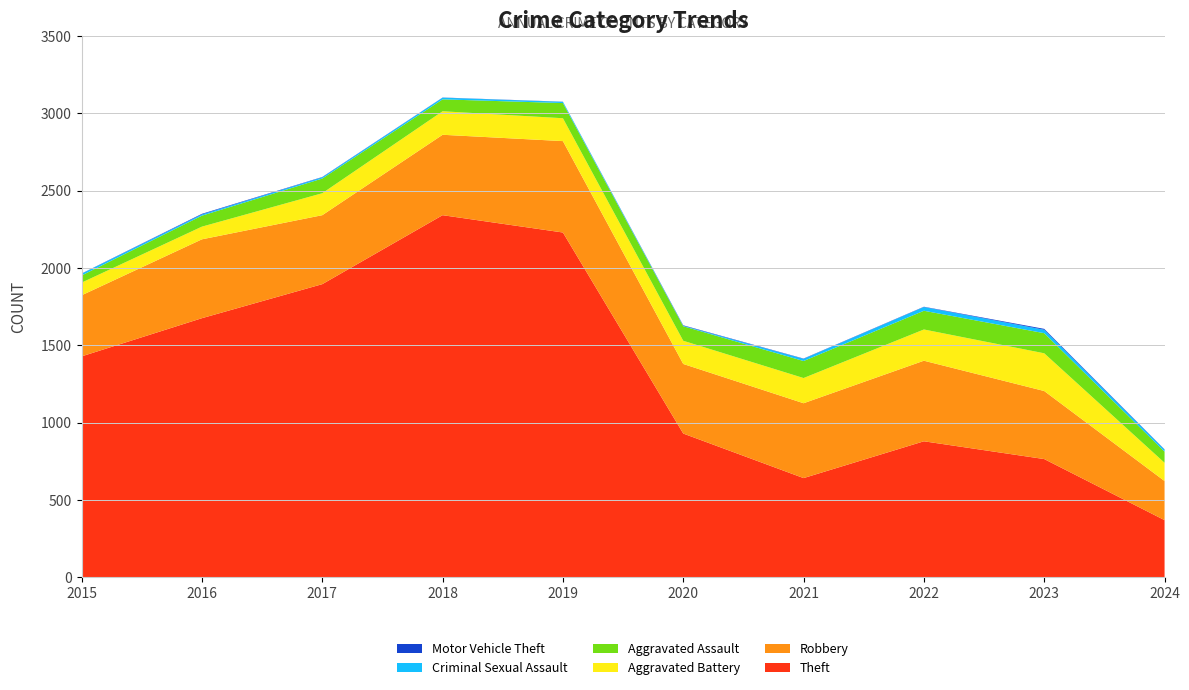

Reading right to left, extract all data points from this chart.

Theft: 370	765	880	642	930	2230	2342	1896	1676	1429
Robbery: 253	440	521	484	450	591	520	446	510	395
Aggravated Battery: 118	244	202	163	150	148	152	142	82	82
Aggravated Assault: 72	130	121	110	94	98	77	95	71	46
Criminal Sexual Assault: 13	22	24	14	3	8	11	8	8	12
Motor Vehicle Theft: 2	6	2	2	3	1	1	2	4	1